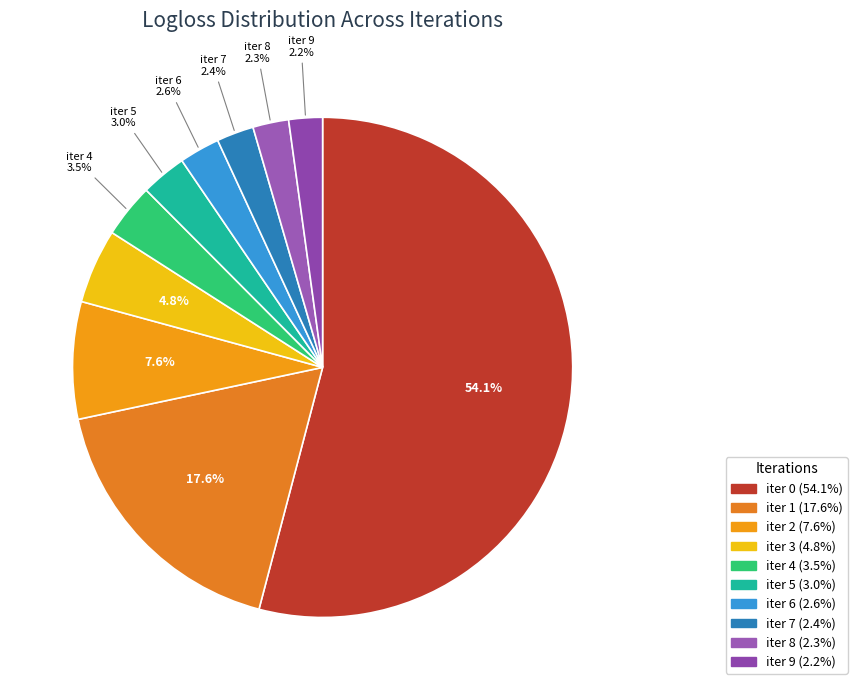

The iter 5 slice represents 3% of the pie. True or false?

True